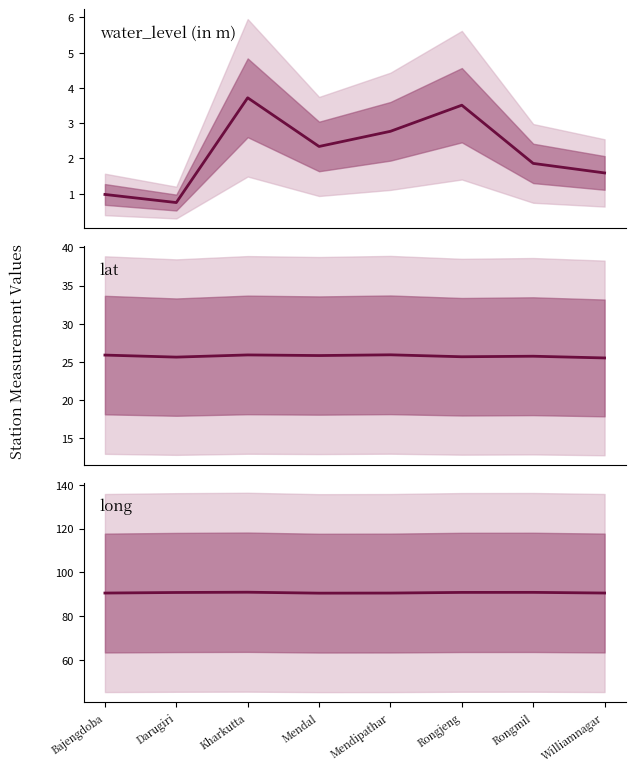

What is the total value across all series at Bajengdoba?

117.4